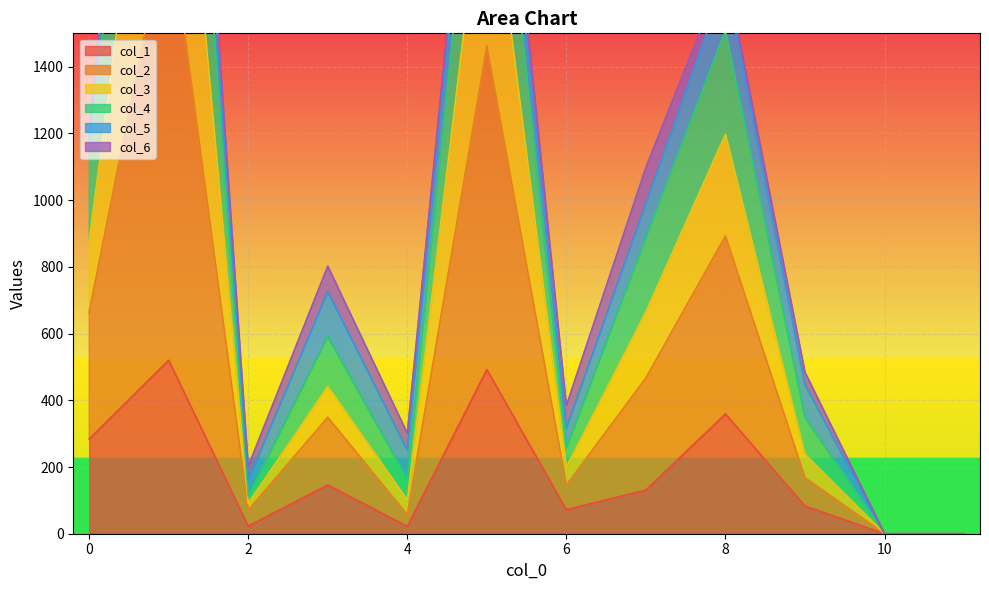

Is the value of col_4 at 9 greater than the value of col_3 at 5?

No